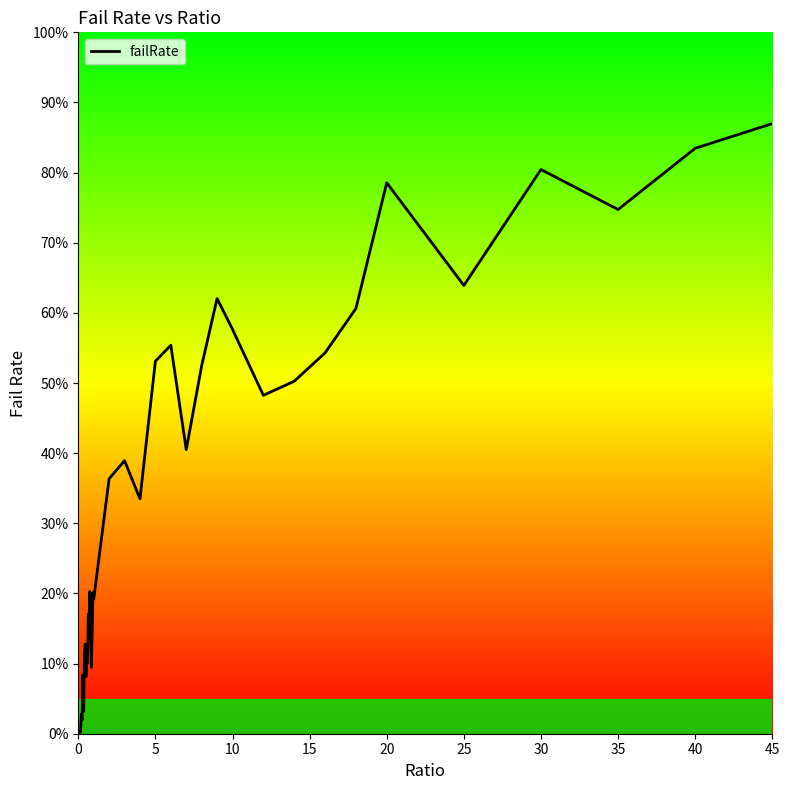

How many lines are shown in the chart?

1